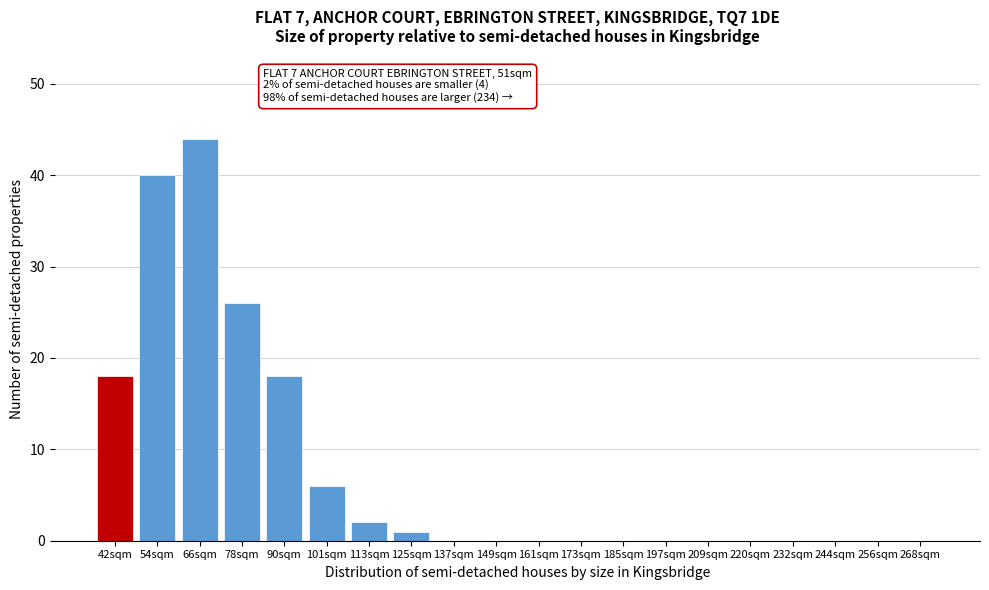

Reading left to right, transcribe all the data shown in this chart.

42sqm=18	54sqm=40	66sqm=44	78sqm=26	90sqm=18	101sqm=6	113sqm=2	125sqm=1	137sqm=0	149sqm=0	161sqm=0	173sqm=0	185sqm=0	197sqm=0	209sqm=0	220sqm=0	232sqm=0	244sqm=0	256sqm=0	268sqm=0